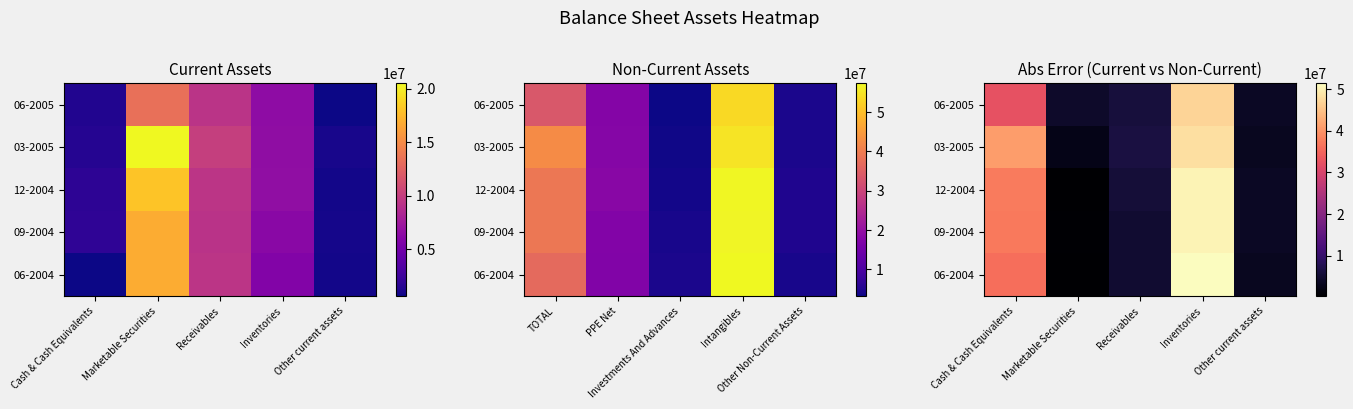

List the series in order of their peak value, lowest first.

06-2005, 03-2005, 12-2004, 09-2004, 06-2004